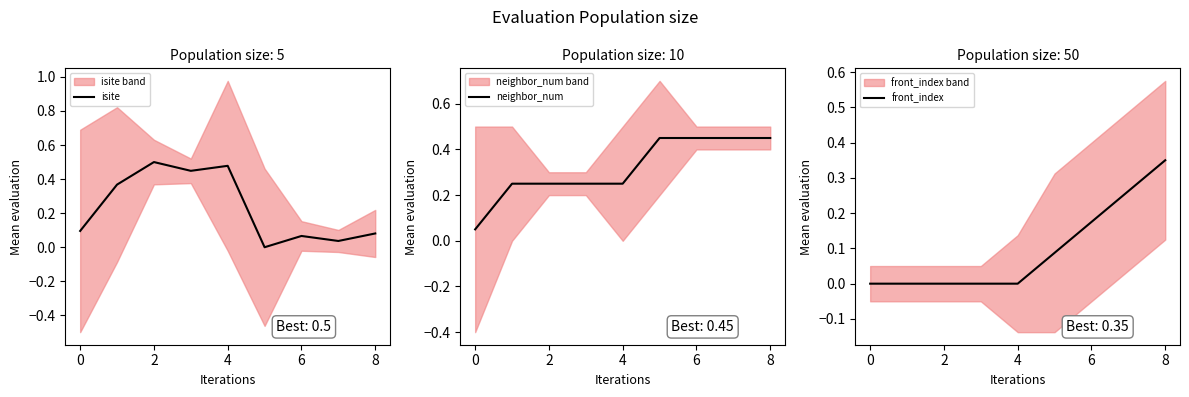

The value of neighbor_num at 8 is 0.7. True or false?

False